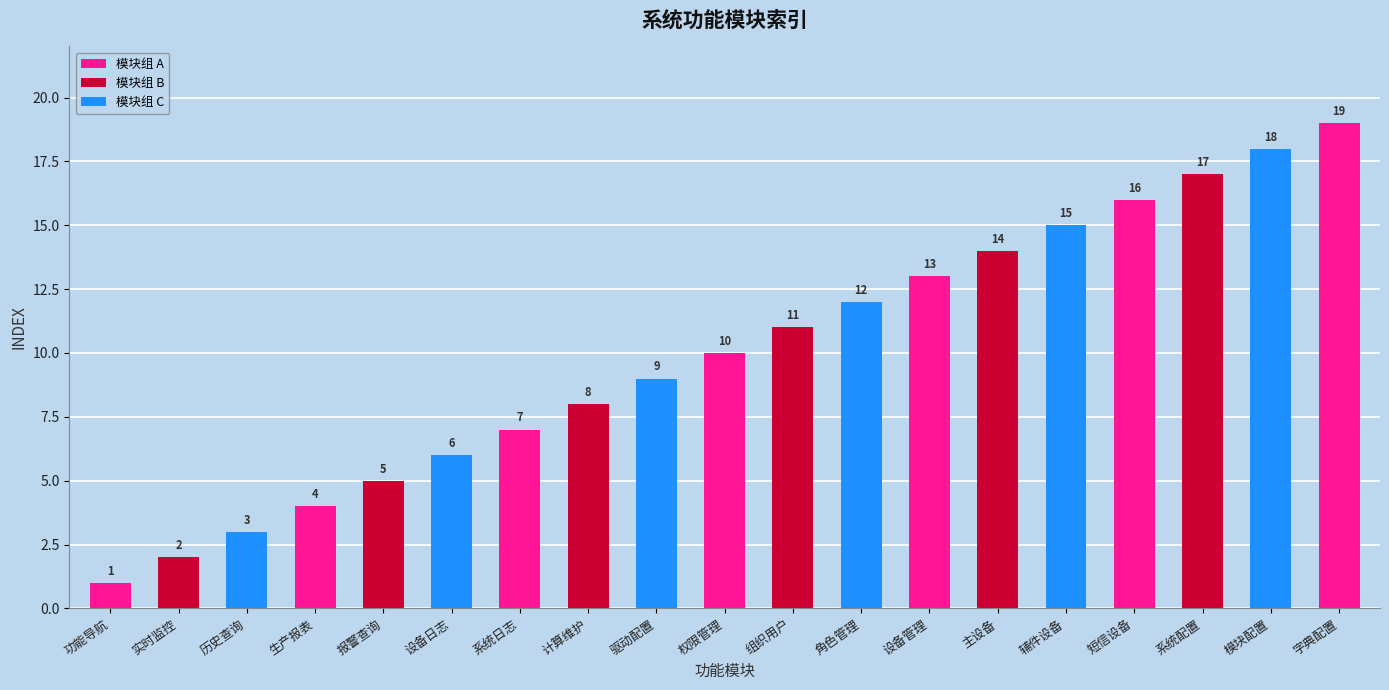

Is it true that the value at 辅件设备 is 21?

False